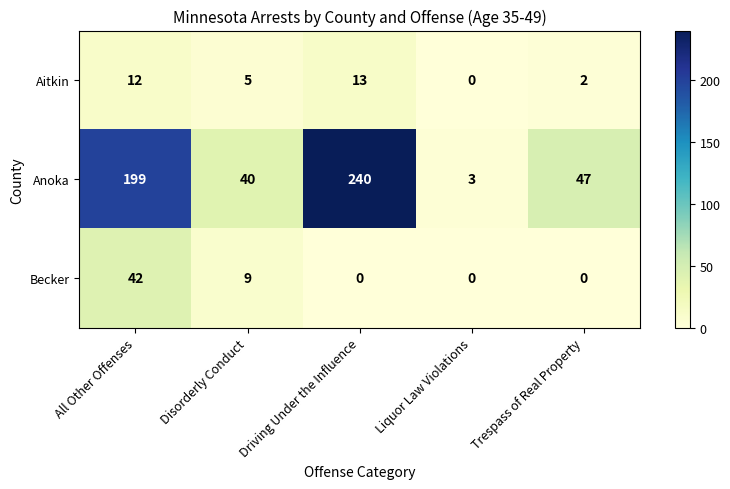

Which series has the widest spread of values?

Anoka